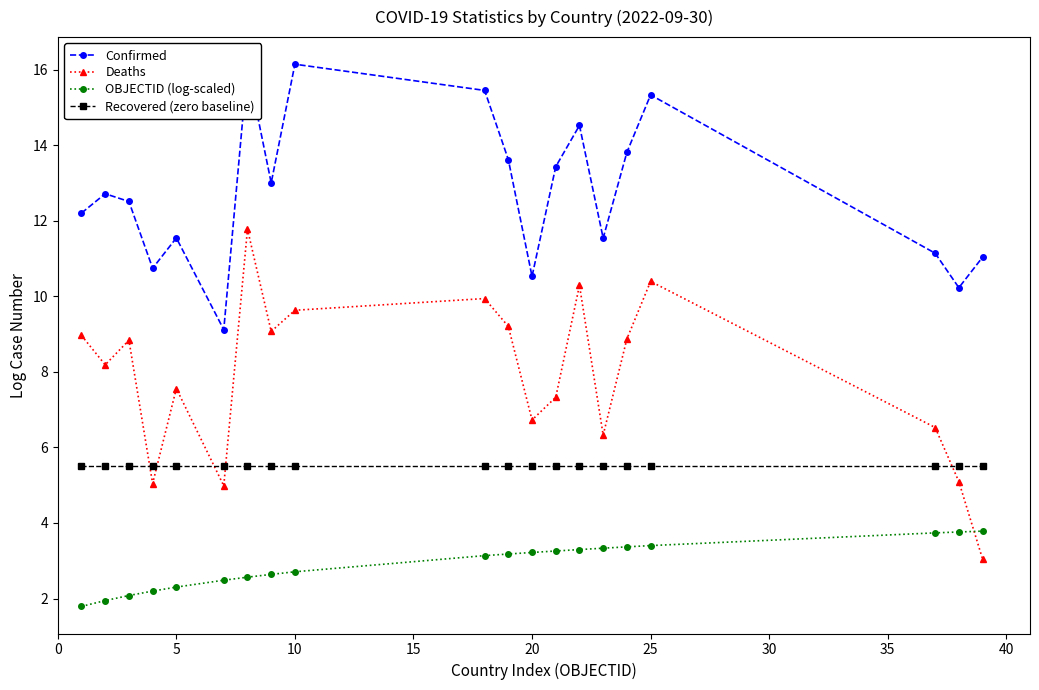

What is the highest value of the Confirmed series?

16.1